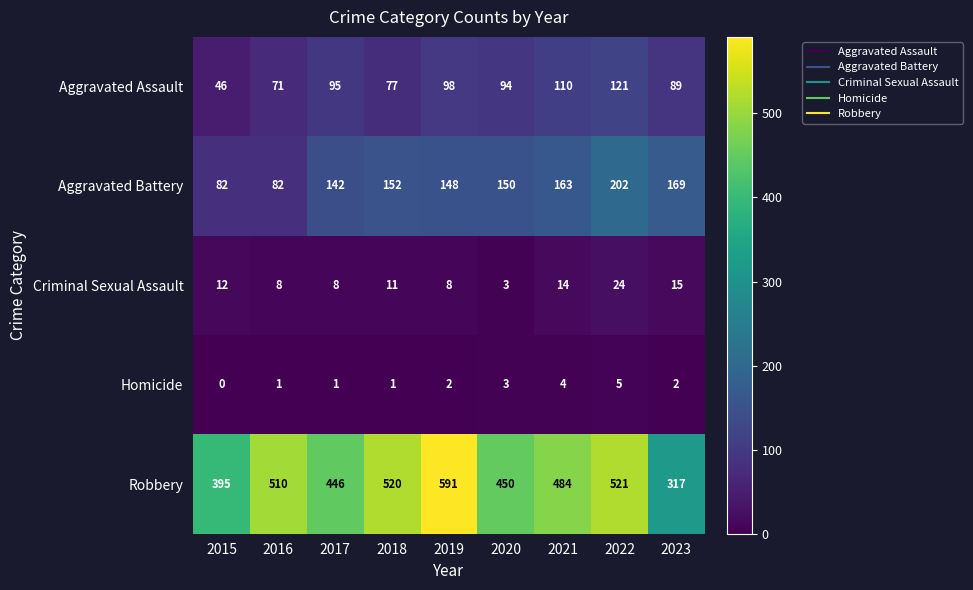

Between 2018 and 2020, which series saw the biggest shift?

Robbery